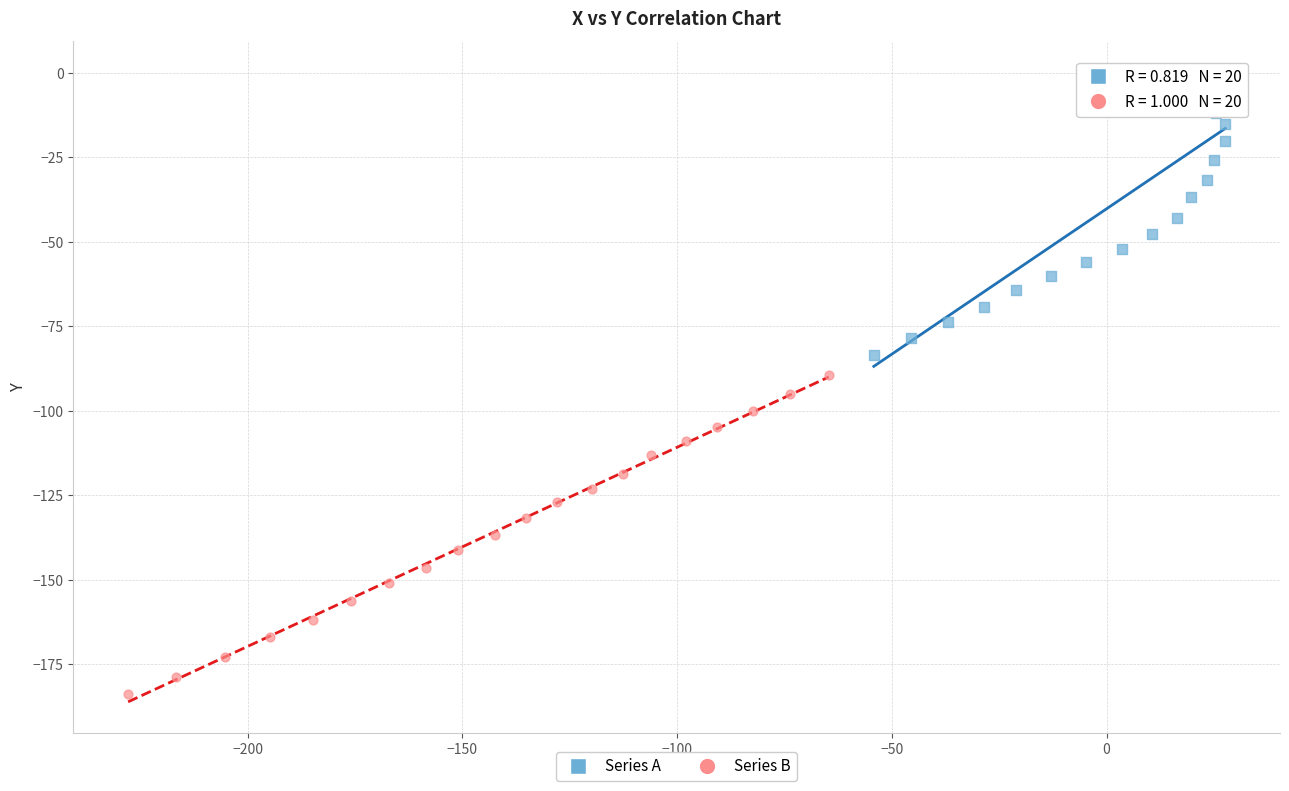

Which series has the largest Y range (max minus min)?

Series B